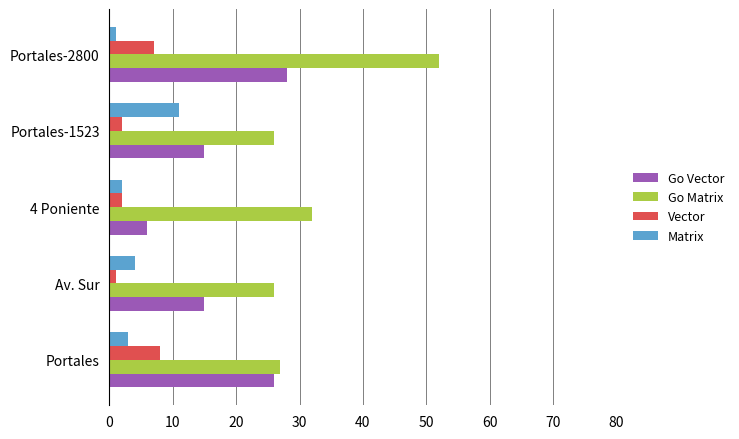

Is it true that Go Matrix equals 11 at Portales?

False